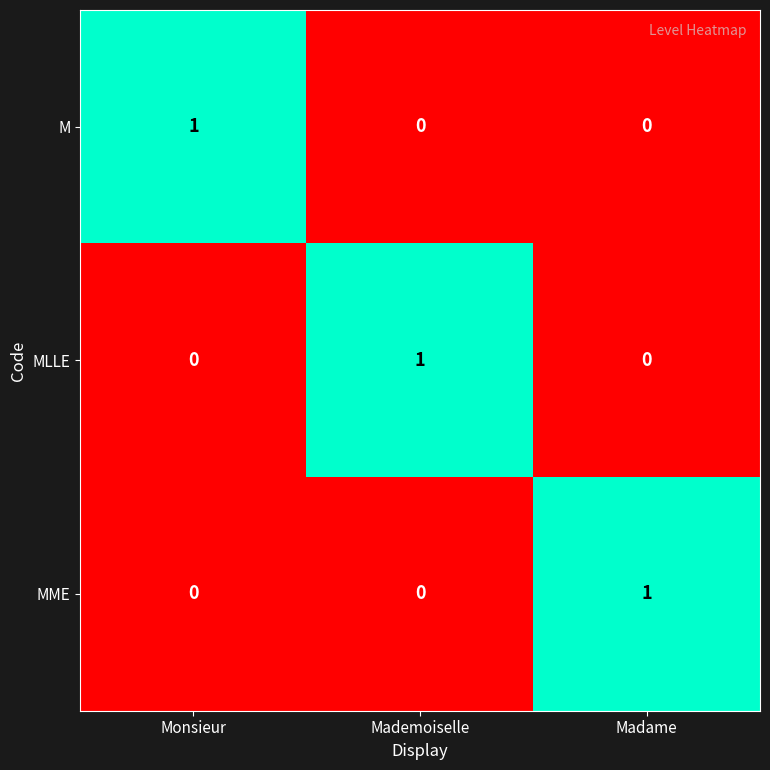

Reading left to right, transcribe all the data shown in this chart.

M: 1	0	0
MLLE: 0	1	0
MME: 0	0	1